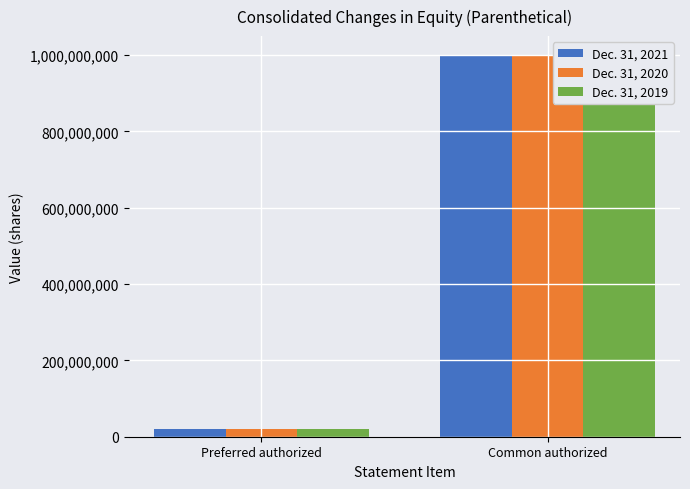

Which series has the largest total across all categories?

Dec. 31, 2021